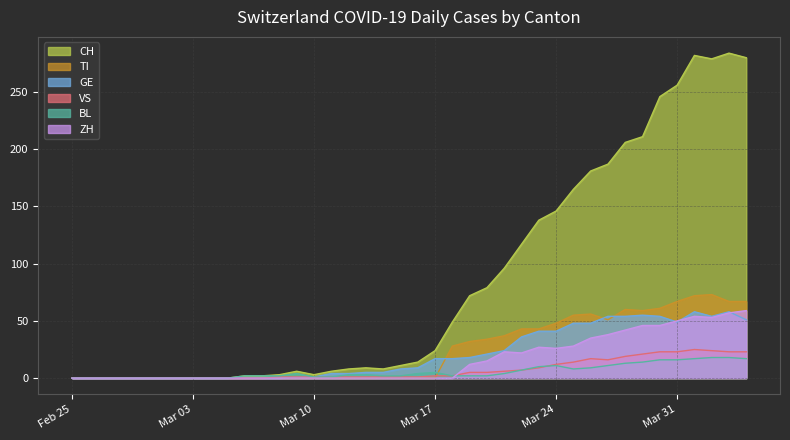

At which label does BL first exceed 3?

2020-03-09